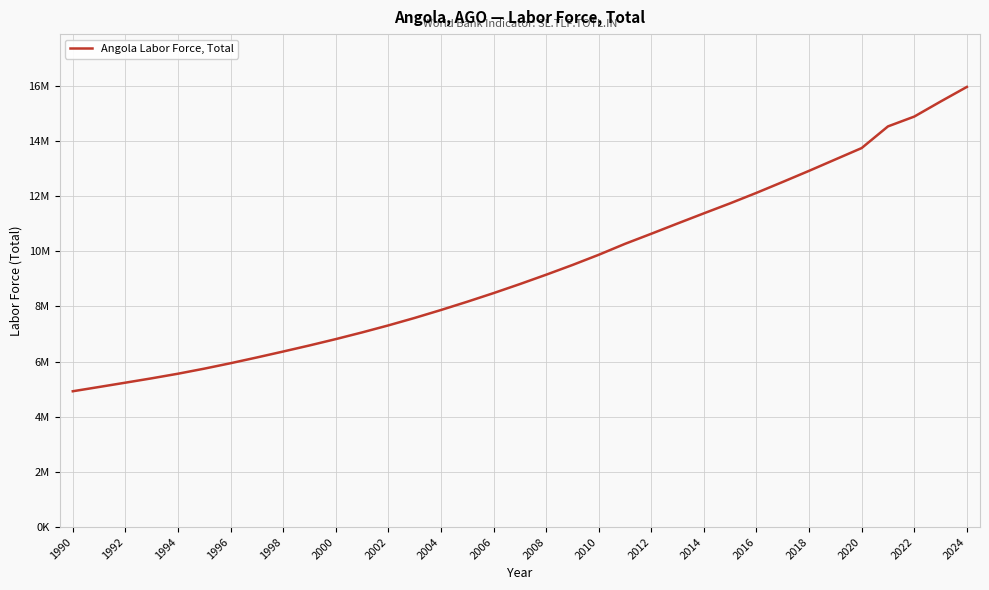

Does the chart display data point markers on the line(s)?

No